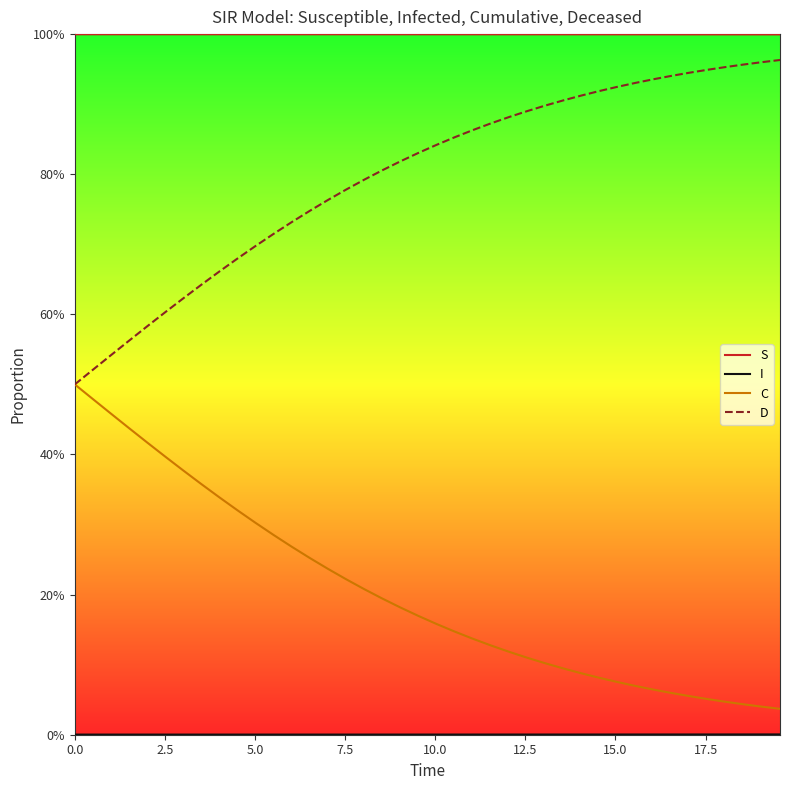

Does the chart have visible grid lines?

No